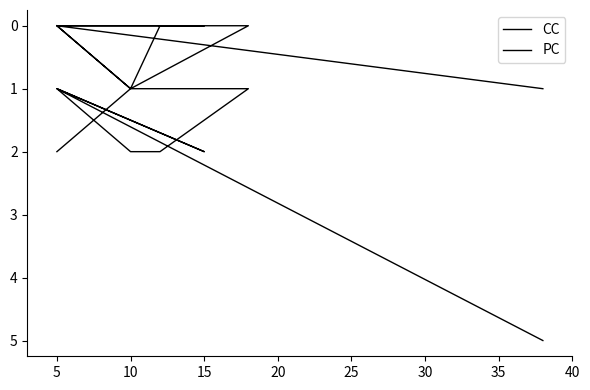

What is the sum of all CC values?

21